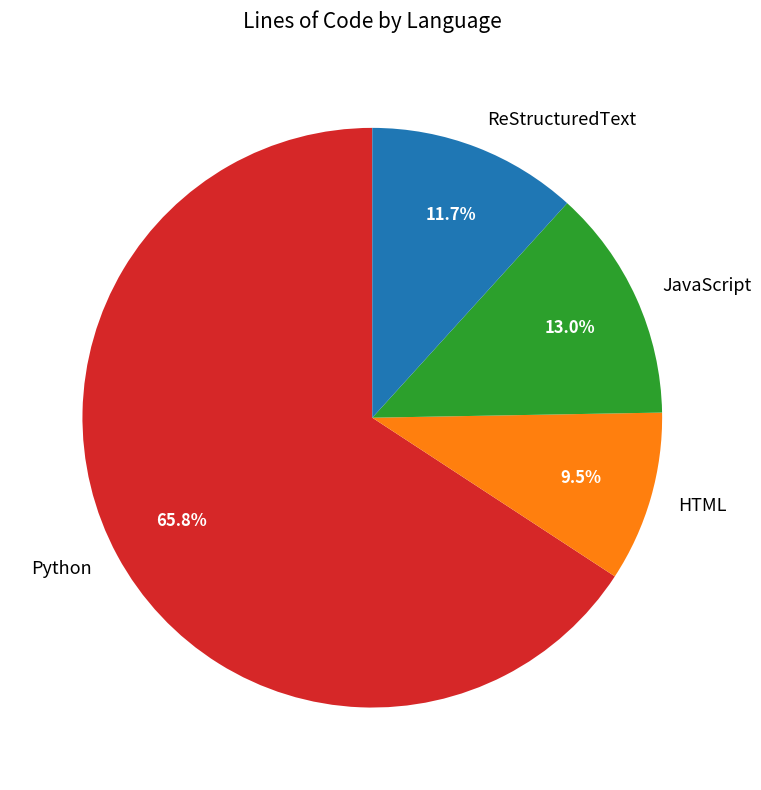

What percentage do HTML and Python together represent?

75.3%